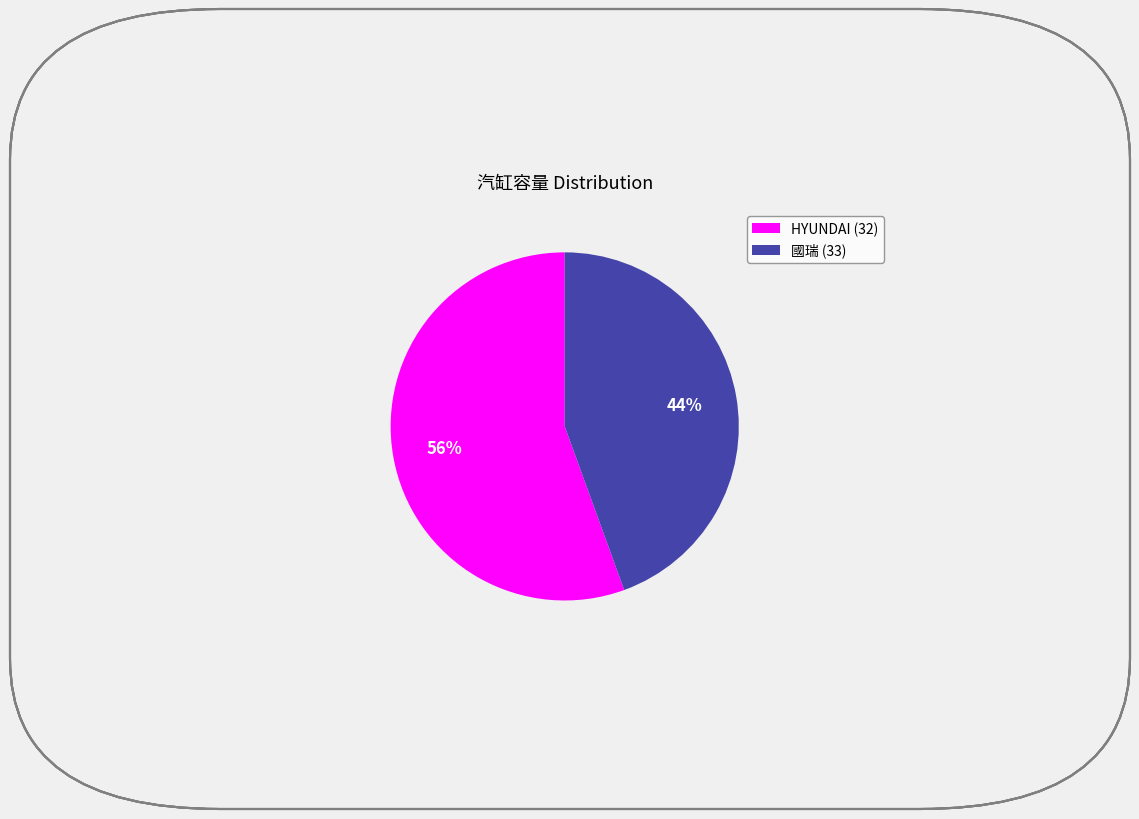

The HYUNDAI (32) slice represents 56% of the pie. True or false?

True